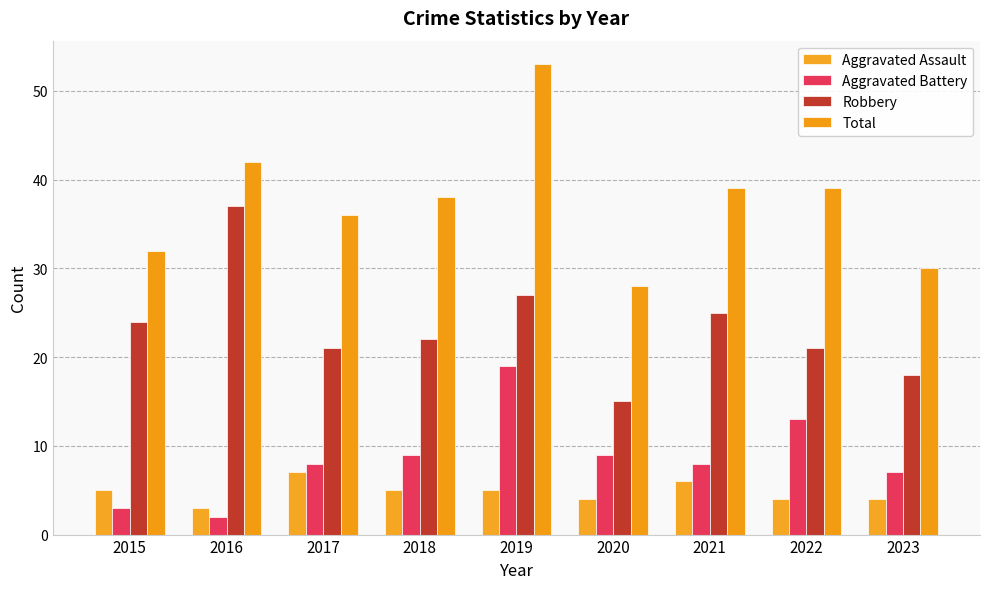

The value of Total at 2022 is 22. True or false?

False